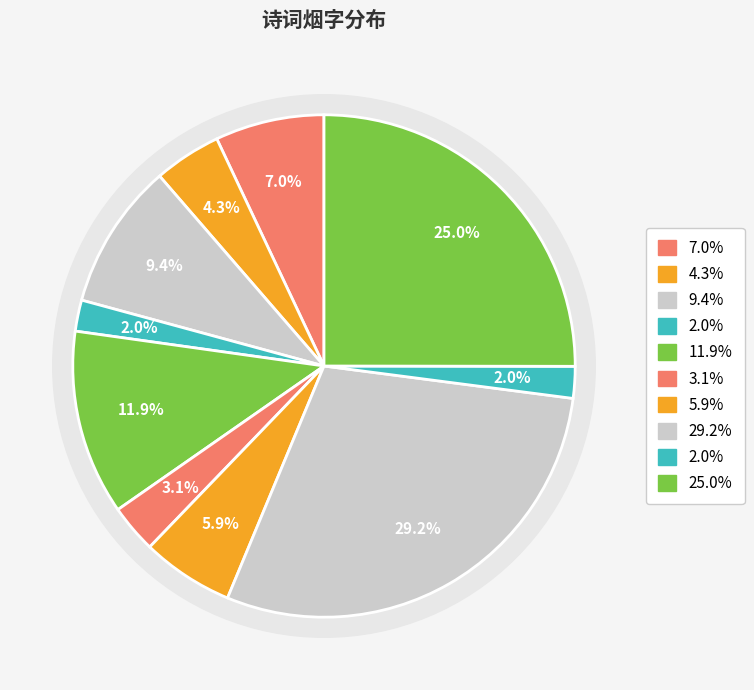

To the nearest percent, what is the difference between the largest and smallest slice percentages?

27%